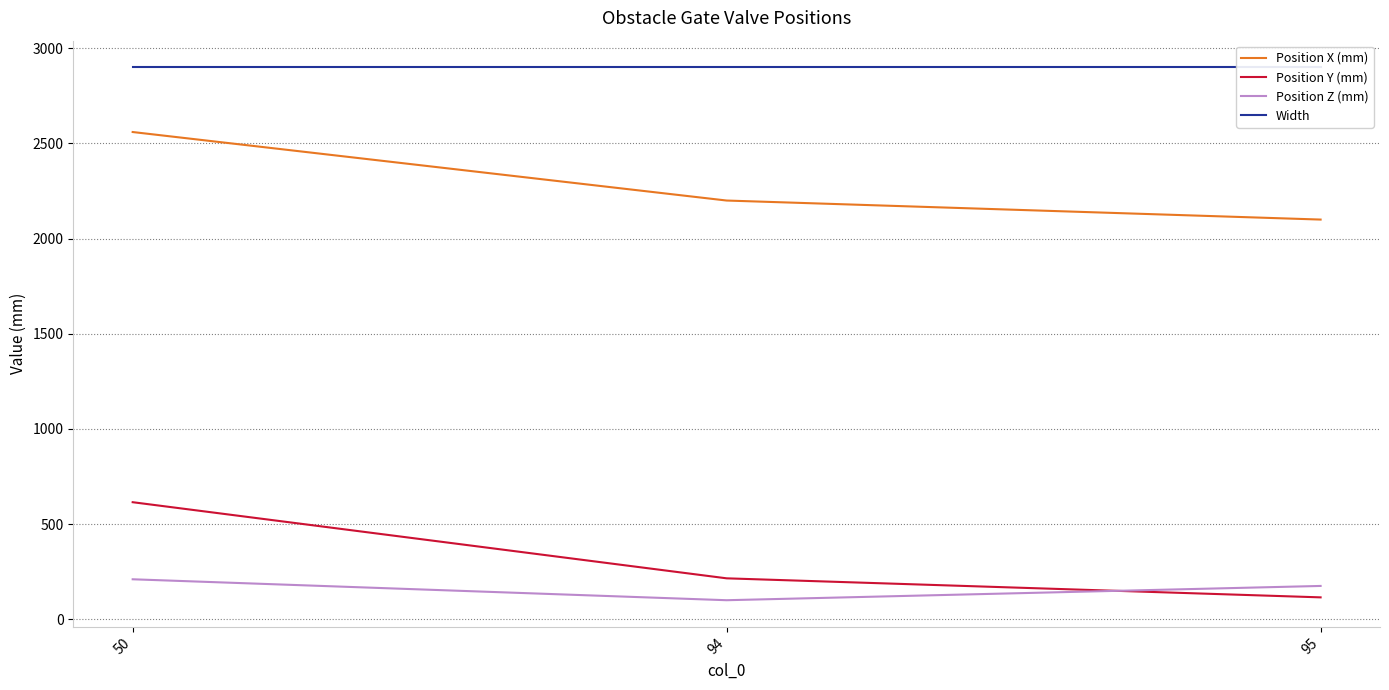

Is it true that Width equals 2900 at 95?

True